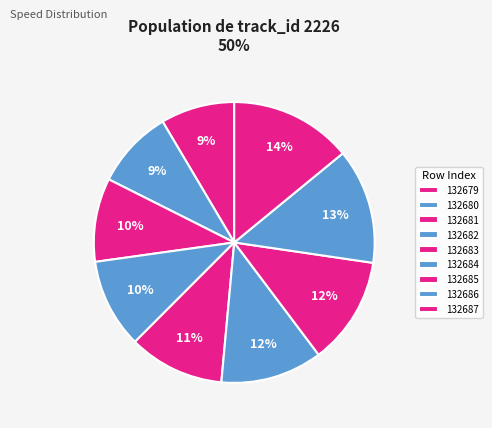

Combined, what portion of the pie is 132682 and 132687?

24.4%